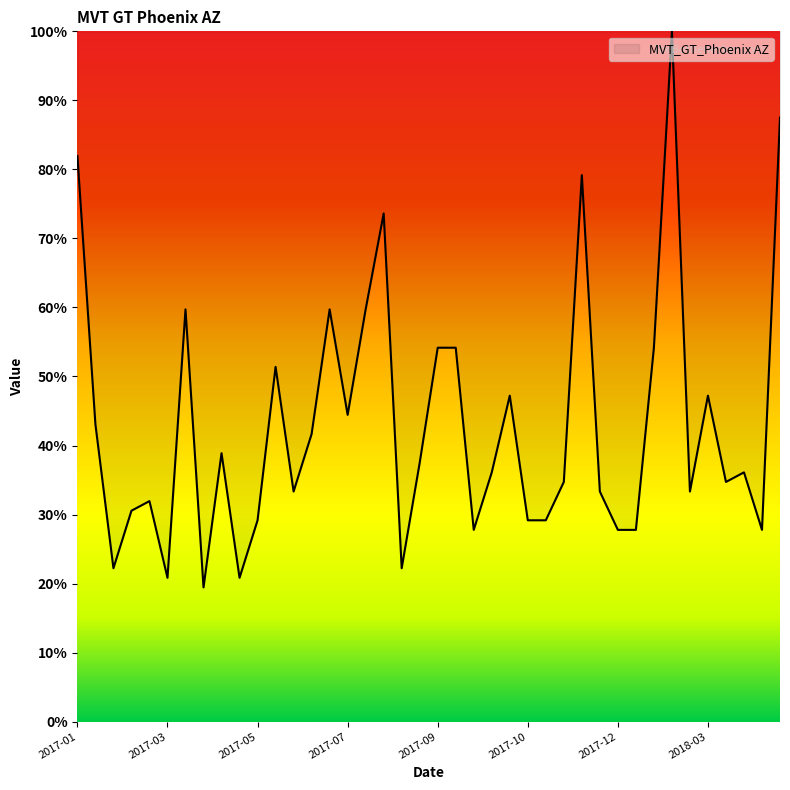

What is the maximum value shown in the chart?

100.0